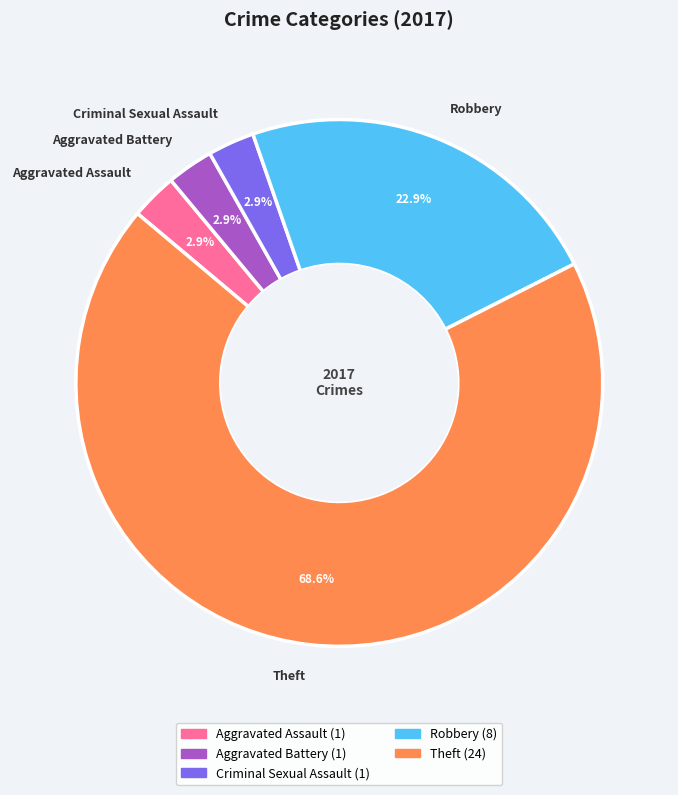

Do Theft and Aggravated Battery together represent more than half of the pie?

Yes